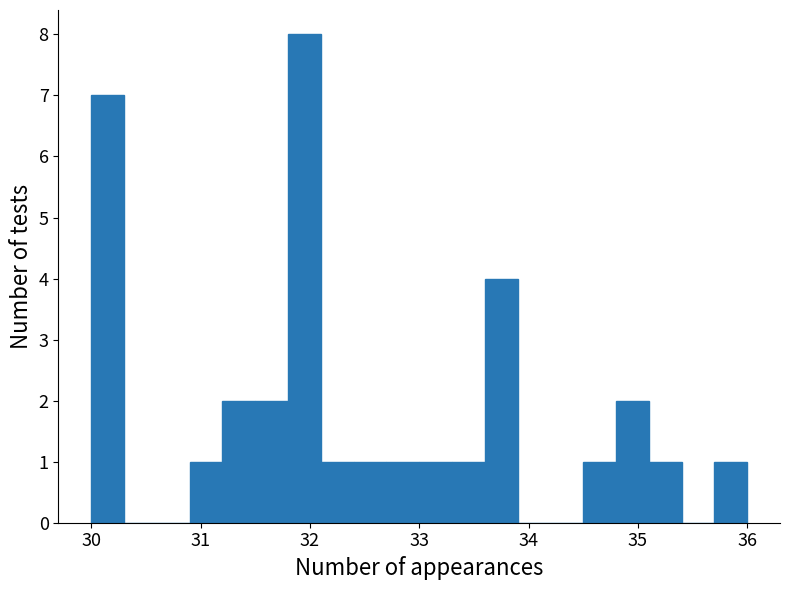

Read against the x-axis, roughly where is the centre of the tallest bar?

32.0